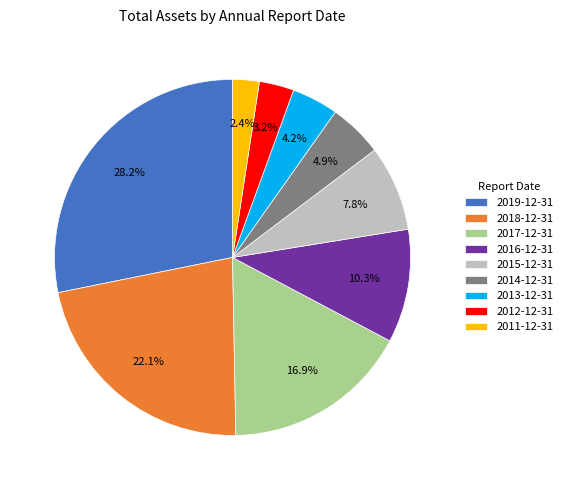

Which category has the biggest portion of the pie?

2019-12-31